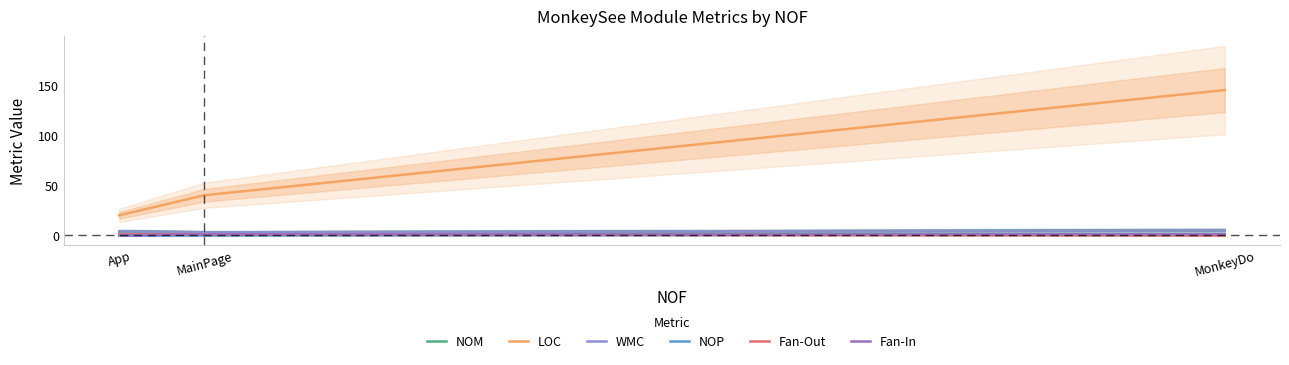

Reading left to right, extract all data points from this chart.

NOM: 4	3	5
LOC: 20	40	145
WMC: 4	3	5
NOP: 0	0	1
Fan-Out: 1	1	0
Fan-In: 0	1	1